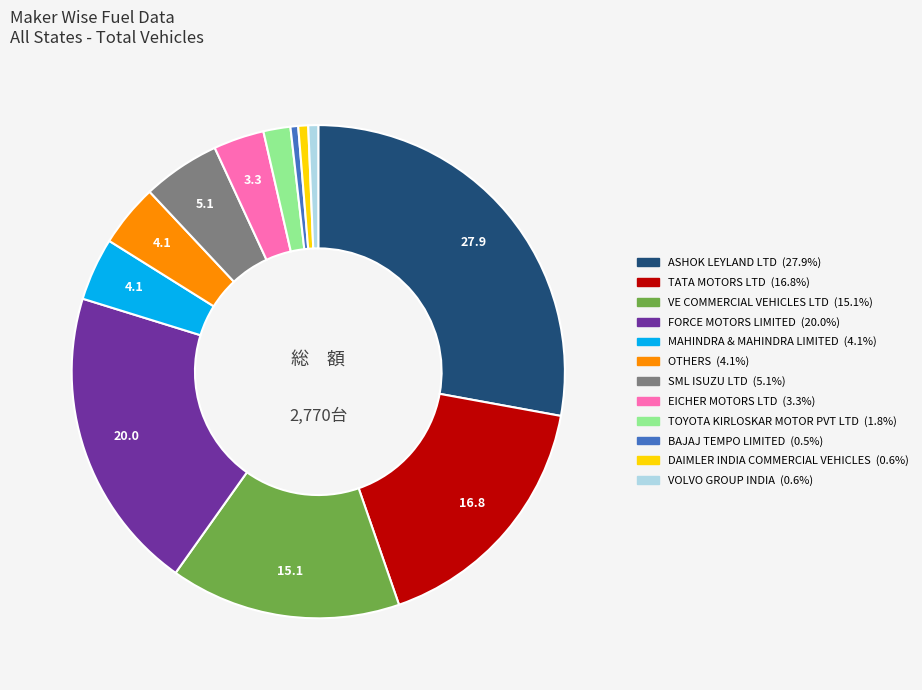

Combined, do DAIMLER INDIA COMMERCIAL VEHICLES and TOYOTA KIRLOSKAR MOTOR PVT LTD account for over 50%?

No